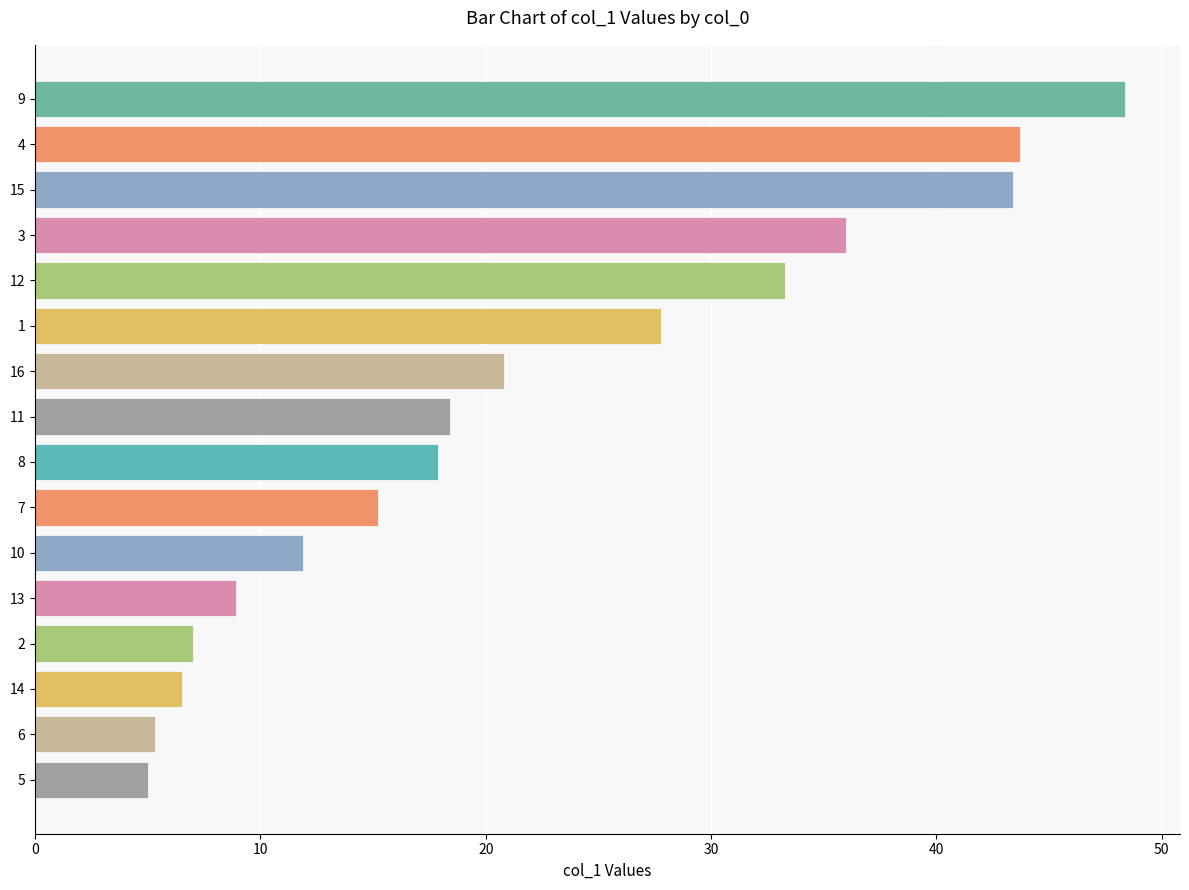

What is the greatest value displayed?

48.4